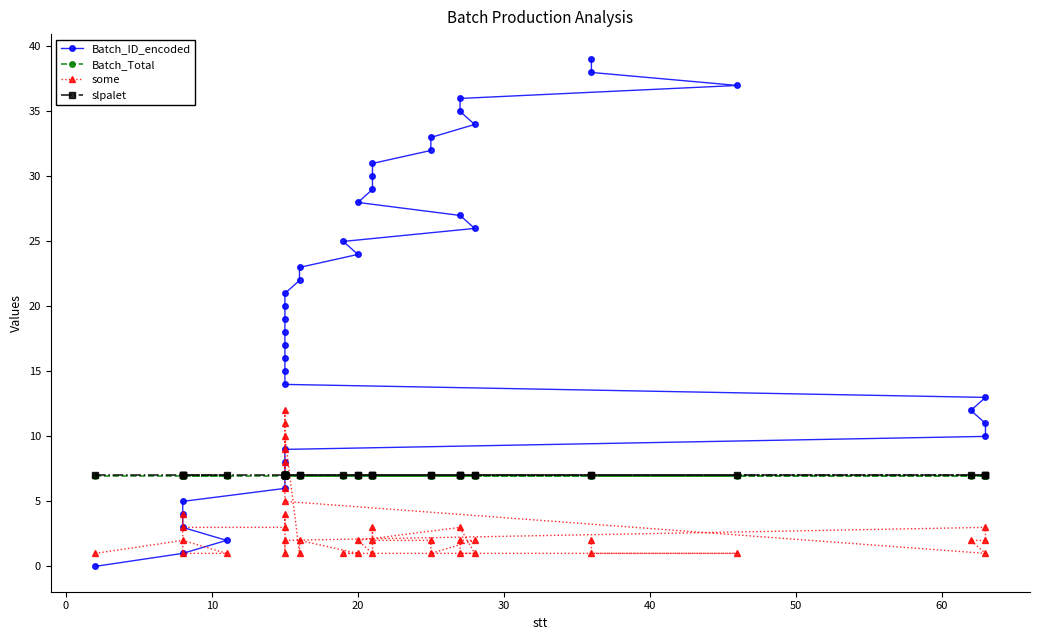

What is the average value of the Batch_Total series?

7.0